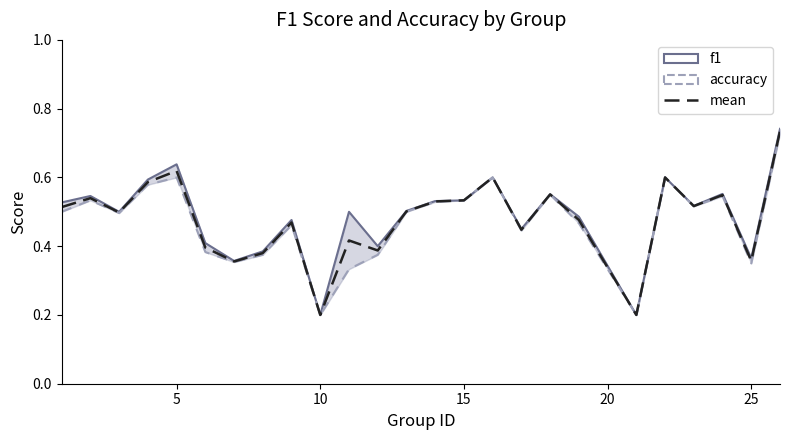

At how many categories does at least one series exceed 0?

25